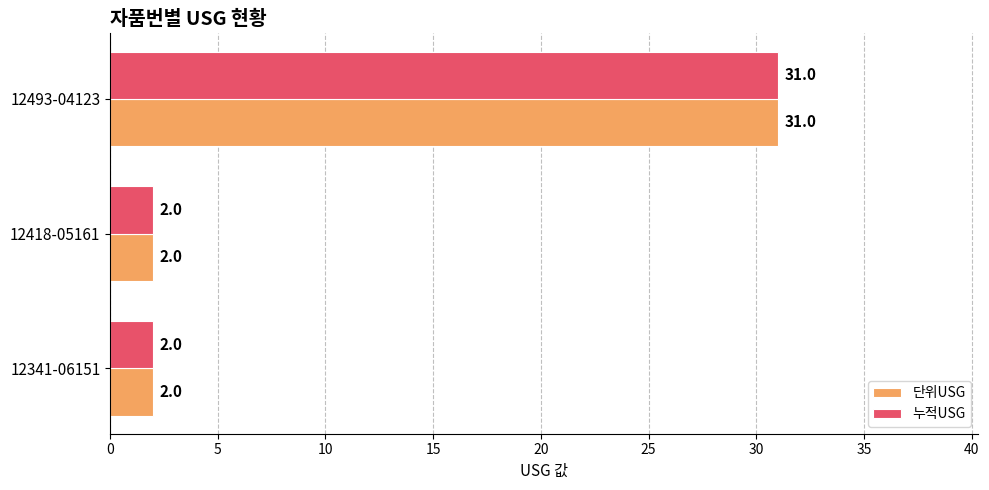

At how many categories does at least one series exceed 14?

1